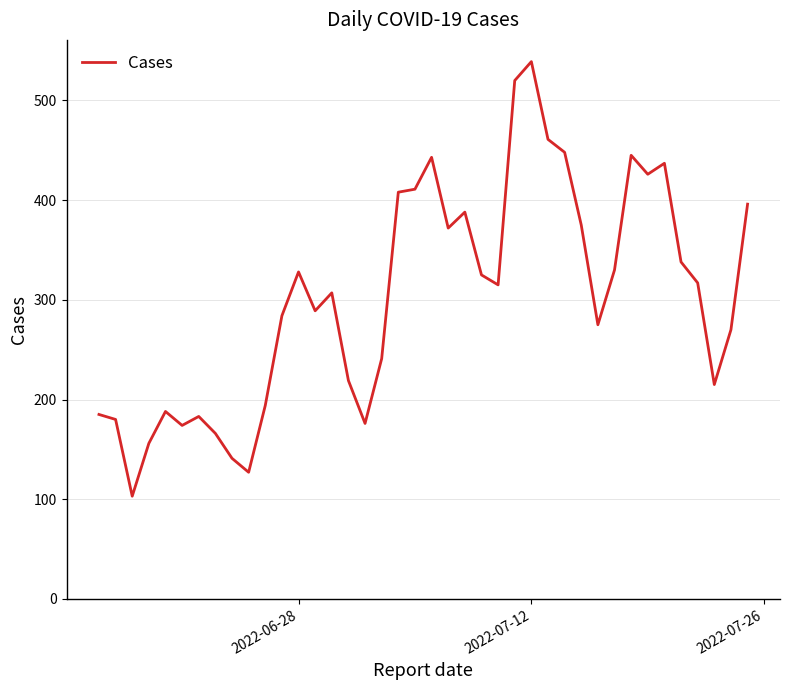

What is the difference between the maximum and minimum values?

436